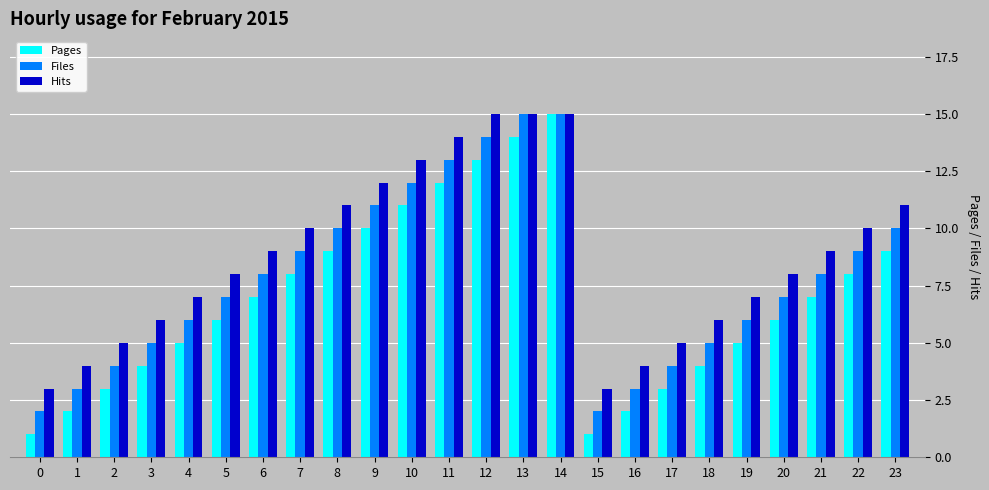

Is the value of Files at 19 greater than the value of Hits at 4?

No